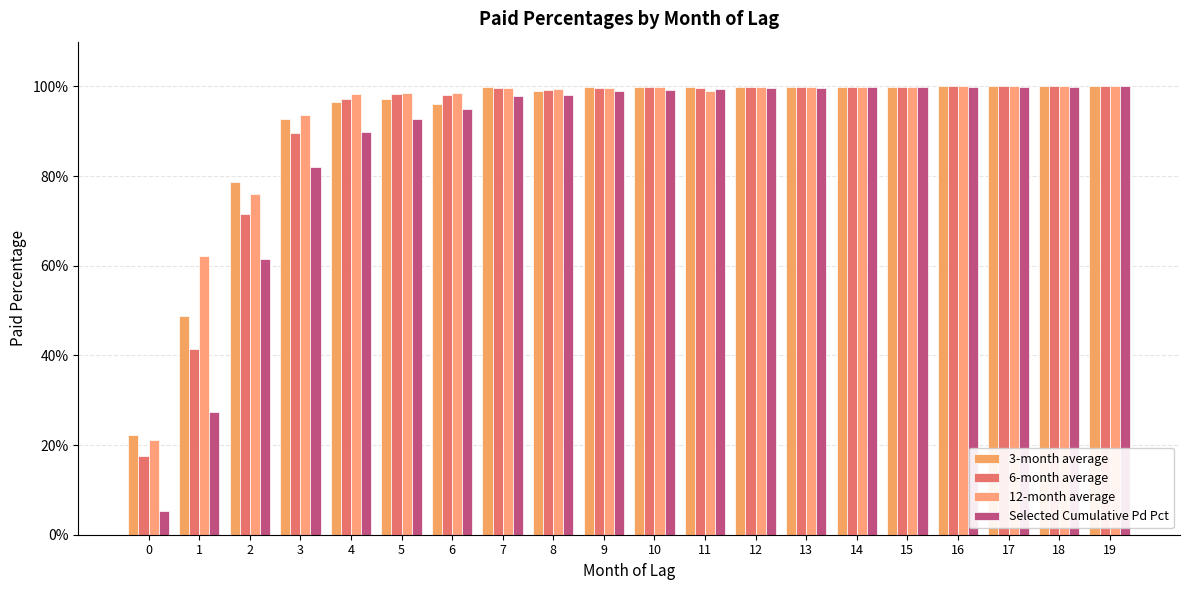

Which series has the largest total across all categories?

12-month average